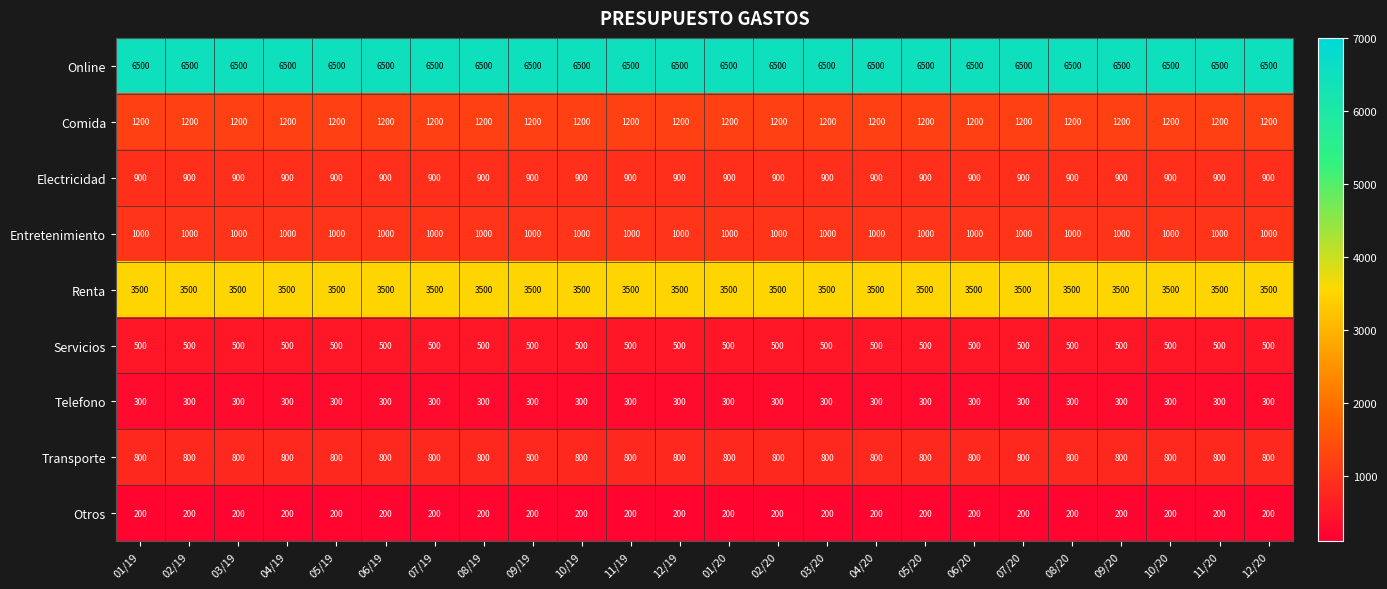

How many distinct data groups are displayed?

9